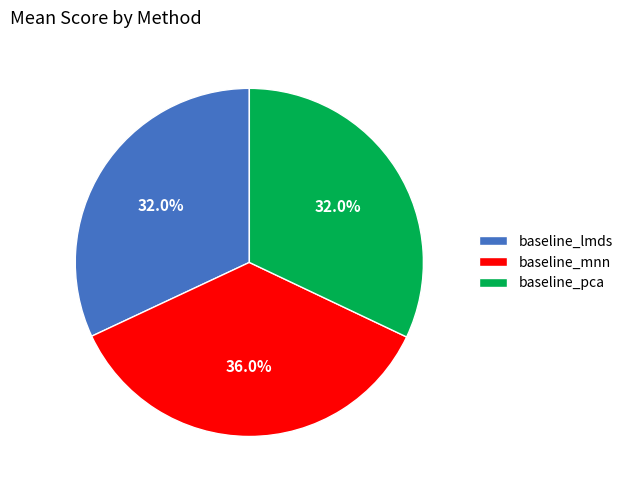

How many slices are in this pie chart?

3